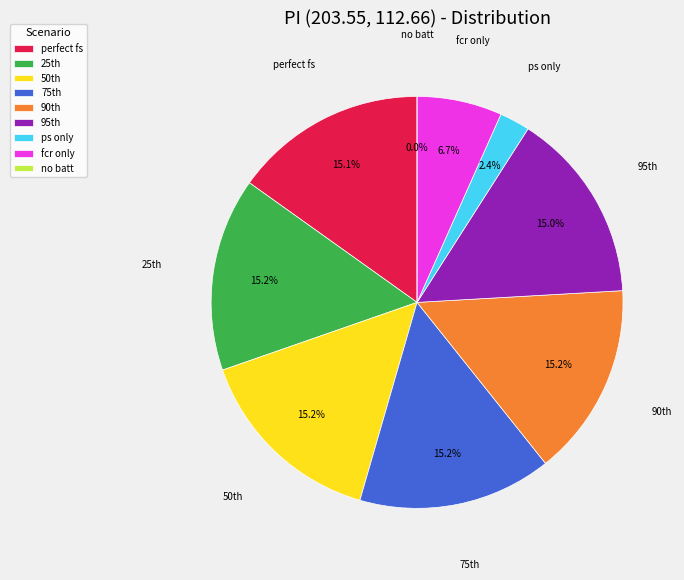

What is the largest slice in the pie chart?

25th